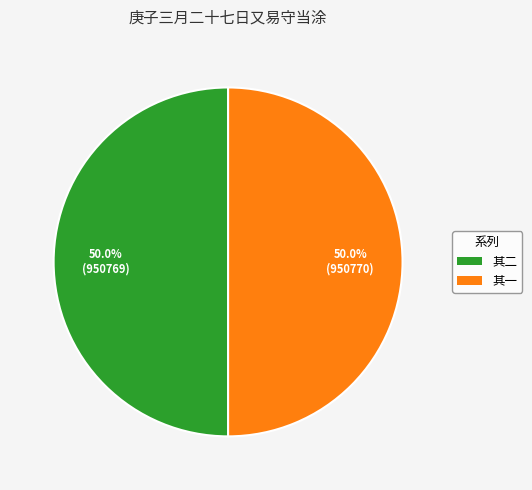

Count the number of slices in the pie.

2